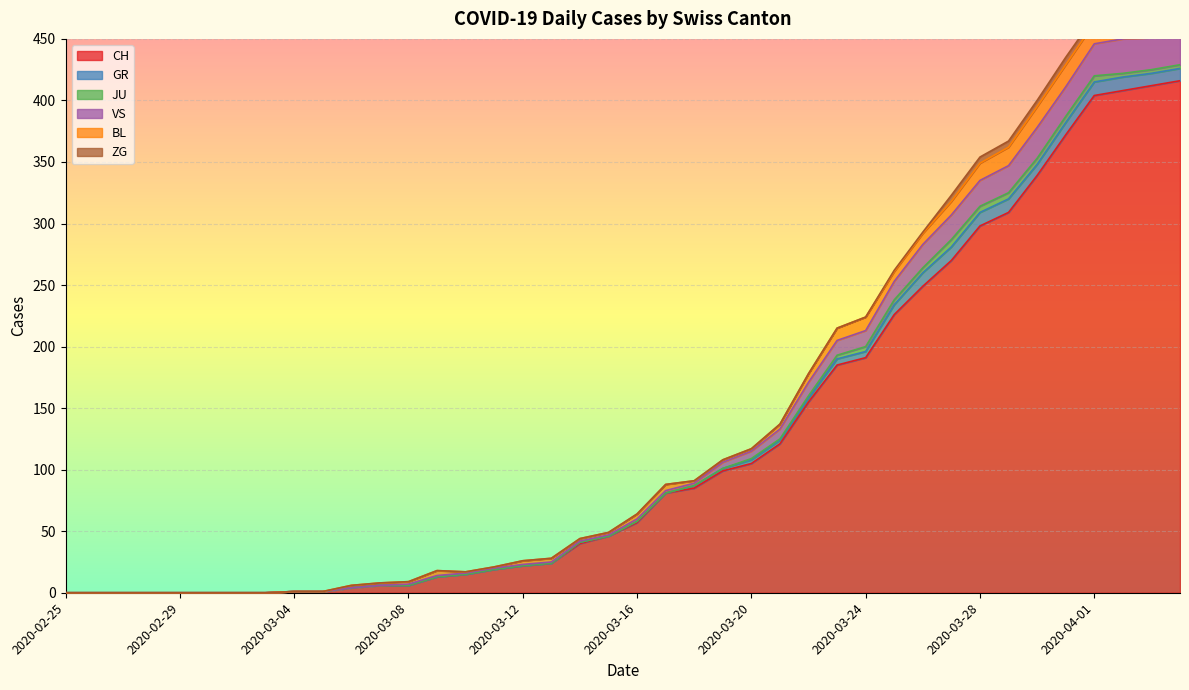

The value of ZG at 2020-03-20 is 0. True or false?

True